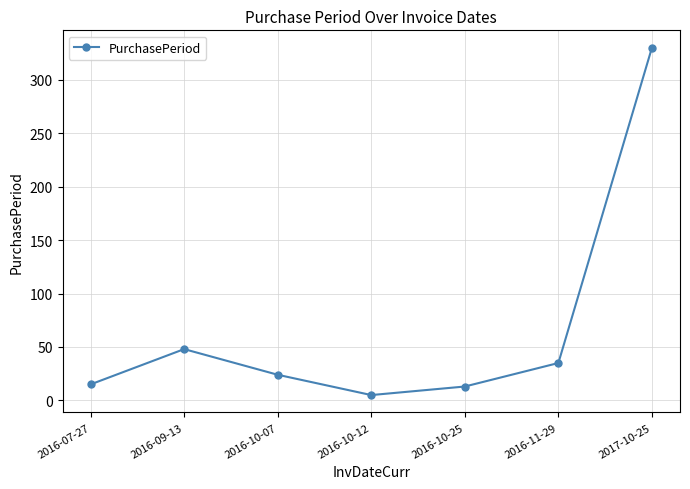

How many points are lower than both their immediate neighbors (excluding endpoints)?

1